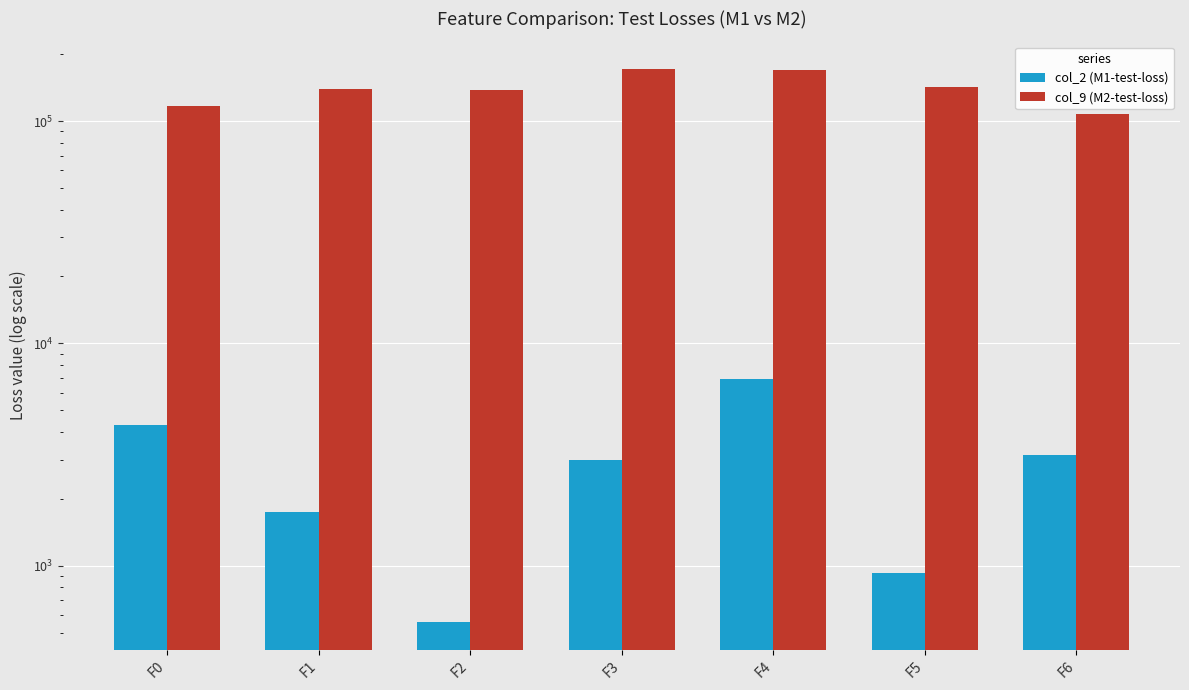

Between F0 and F4, which is larger?

F4